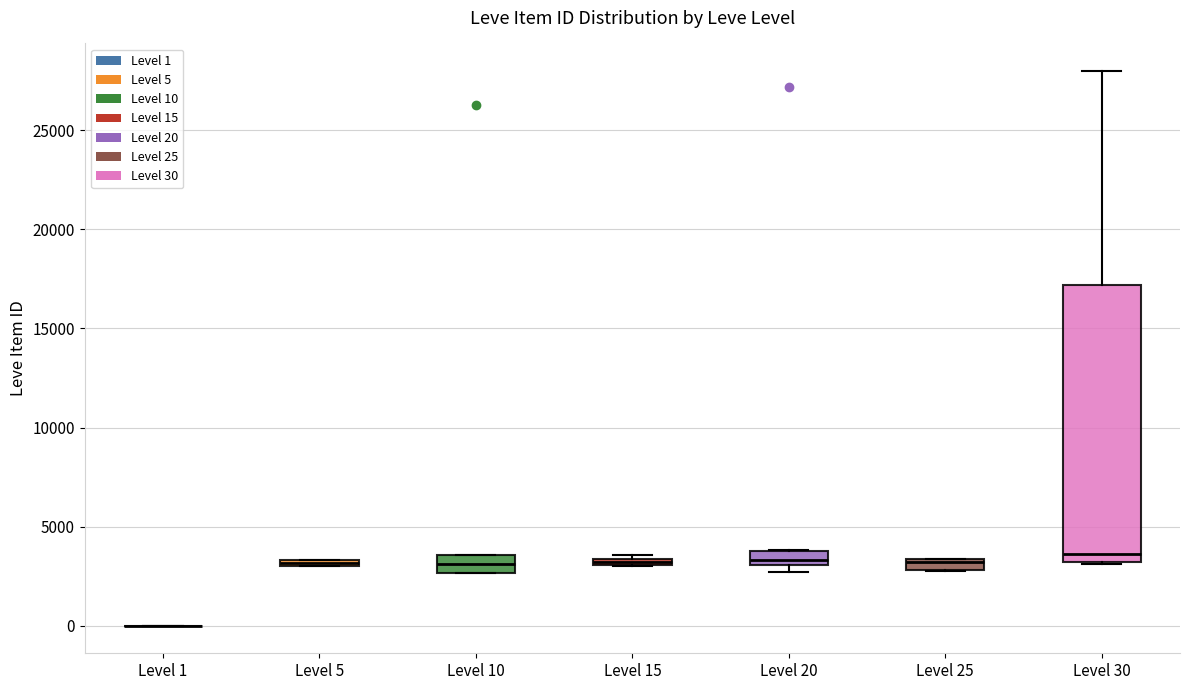

Where is the lower edge of the box for Level 25 on the y-axis? The values are not printed on the chart, so give them approximately, as read against the axis.

3000